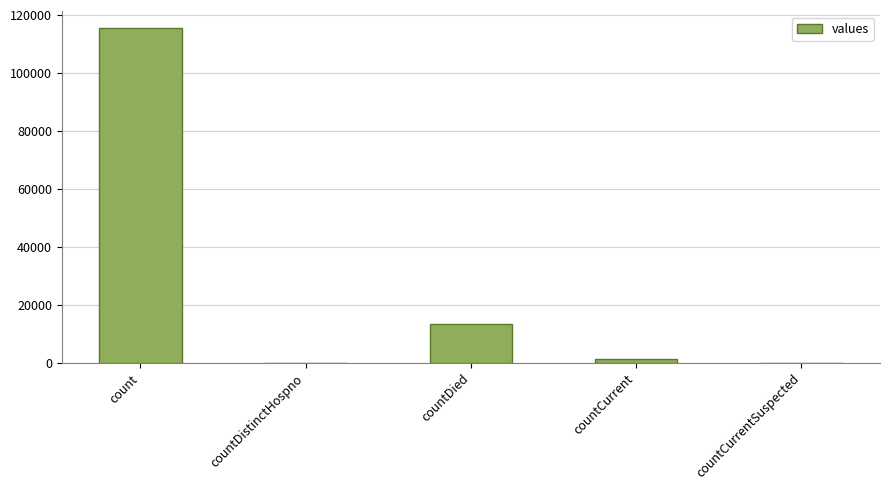

What is the approximate value at countCurrent?

1383